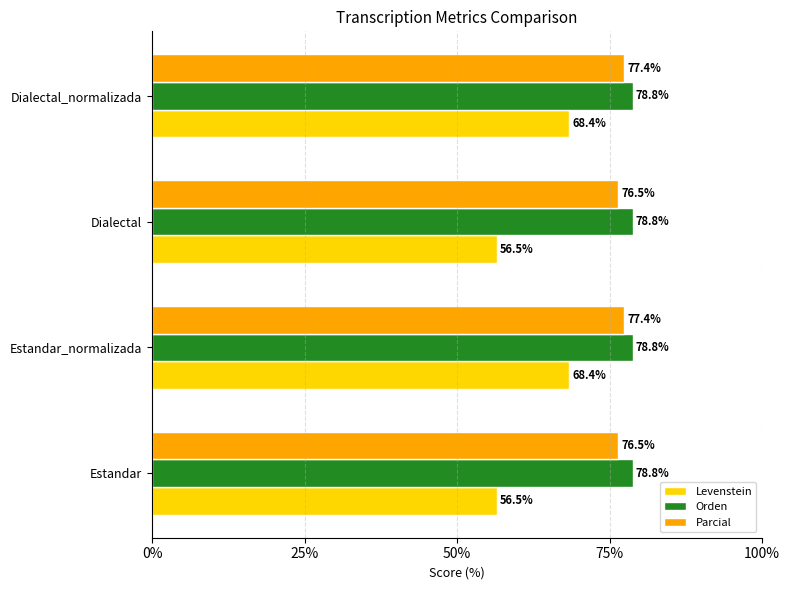

At how many categories does at least one series exceed 72?

4